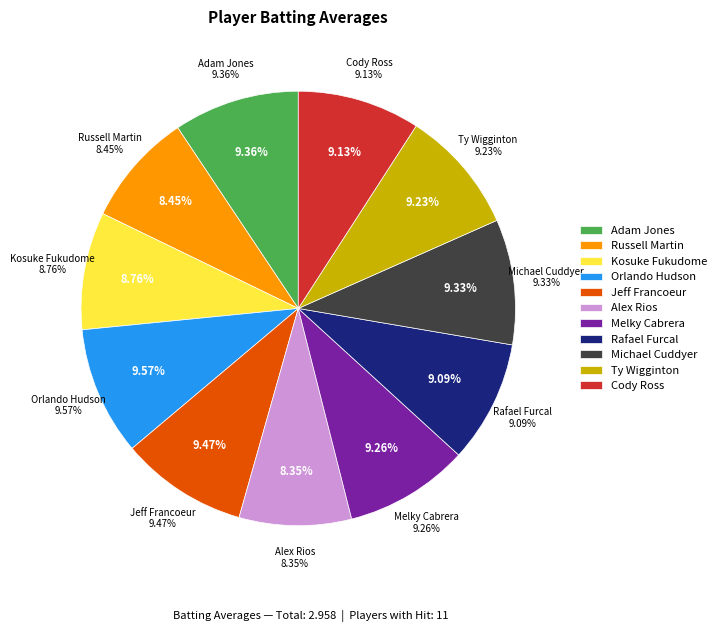

What is the total percentage of Rafael Furcal and Jeff Francoeur?

18.6%